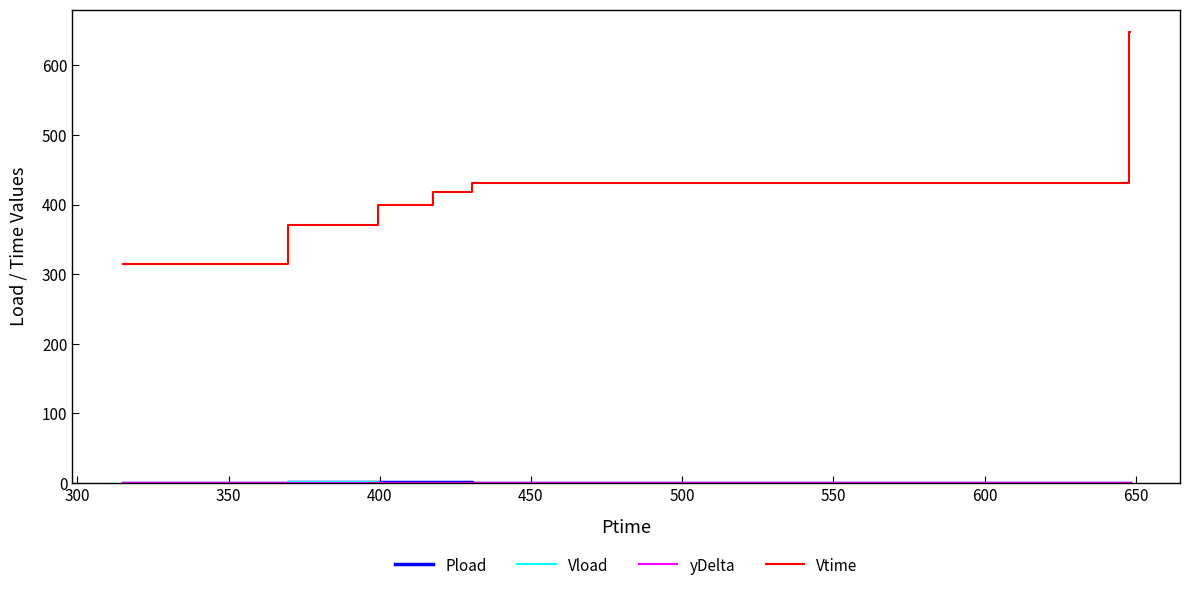

Which series has the largest range (max minus min)?

Vtime